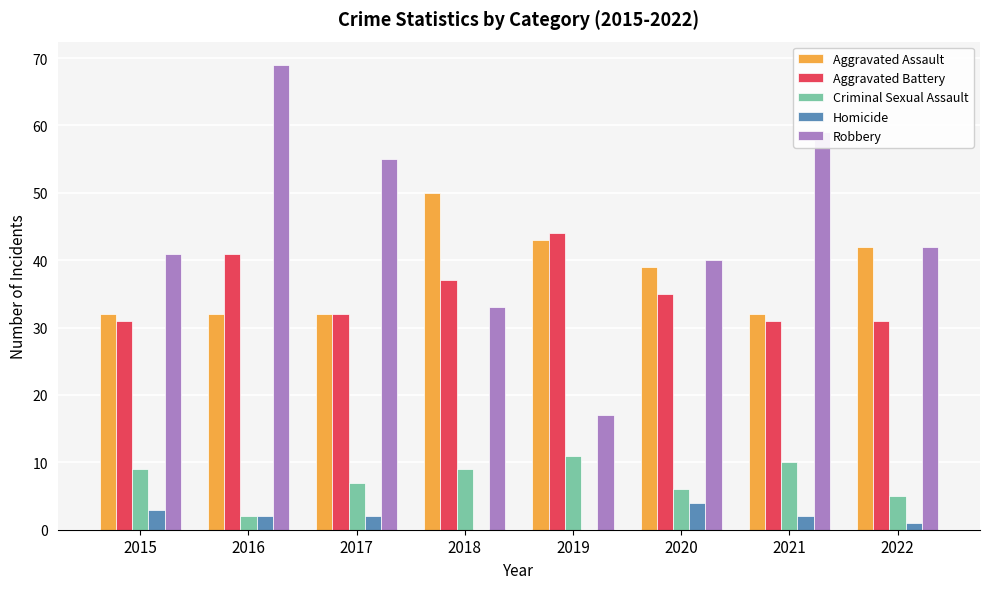

Reading left to right, extract all data points from this chart.

Aggravated Assault: 32	32	32	50	43	39	32	42
Aggravated Battery: 31	41	32	37	44	35	31	31
Criminal Sexual Assault: 9	2	7	9	11	6	10	5
Homicide: 3	2	2	0	0	4	2	1
Robbery: 41	69	55	33	17	40	59	42